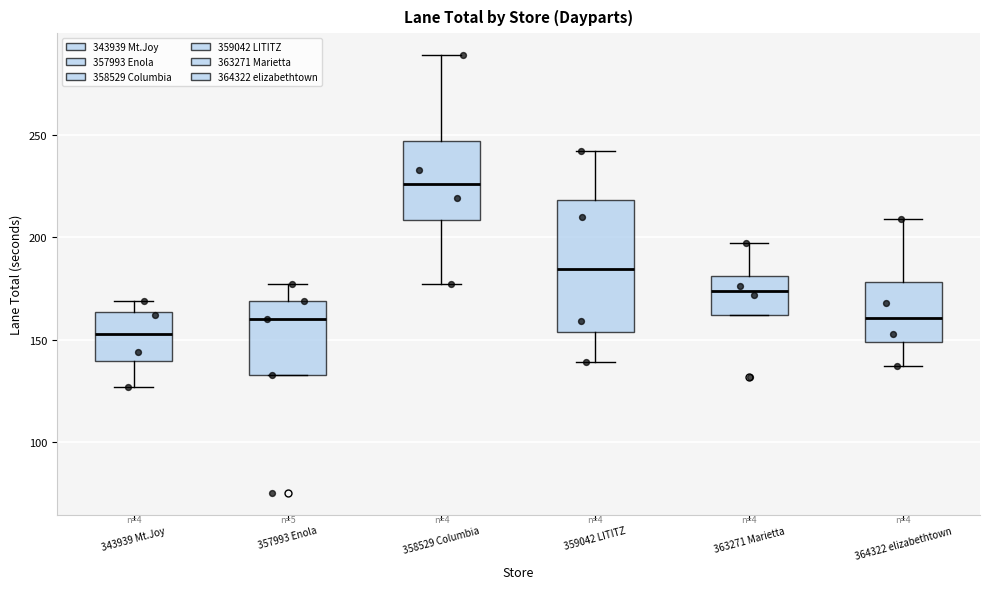

Reading left to right, transcribe this box plot: for each box, give where its median line is, the range the box spans, and where its two whiskers end, as read against the y-axis. The values are not printed on the chart, so give them approximately, as read against the axis.

343939 Mt.Joy: median 155, box 140 to 165, whiskers 125 to 170
357993 Enola: median 160, box 135 to 170, whiskers 135 to 175
358529 Columbia: median 225, box 210 to 245, whiskers 175 to 290
359042 LITITZ: median 185, box 155 to 220, whiskers 140 to 240
363271 Marietta: median 175, box 160 to 180, whiskers 160 to 195
364322 elizabethtown: median 160, box 150 to 180, whiskers 135 to 210